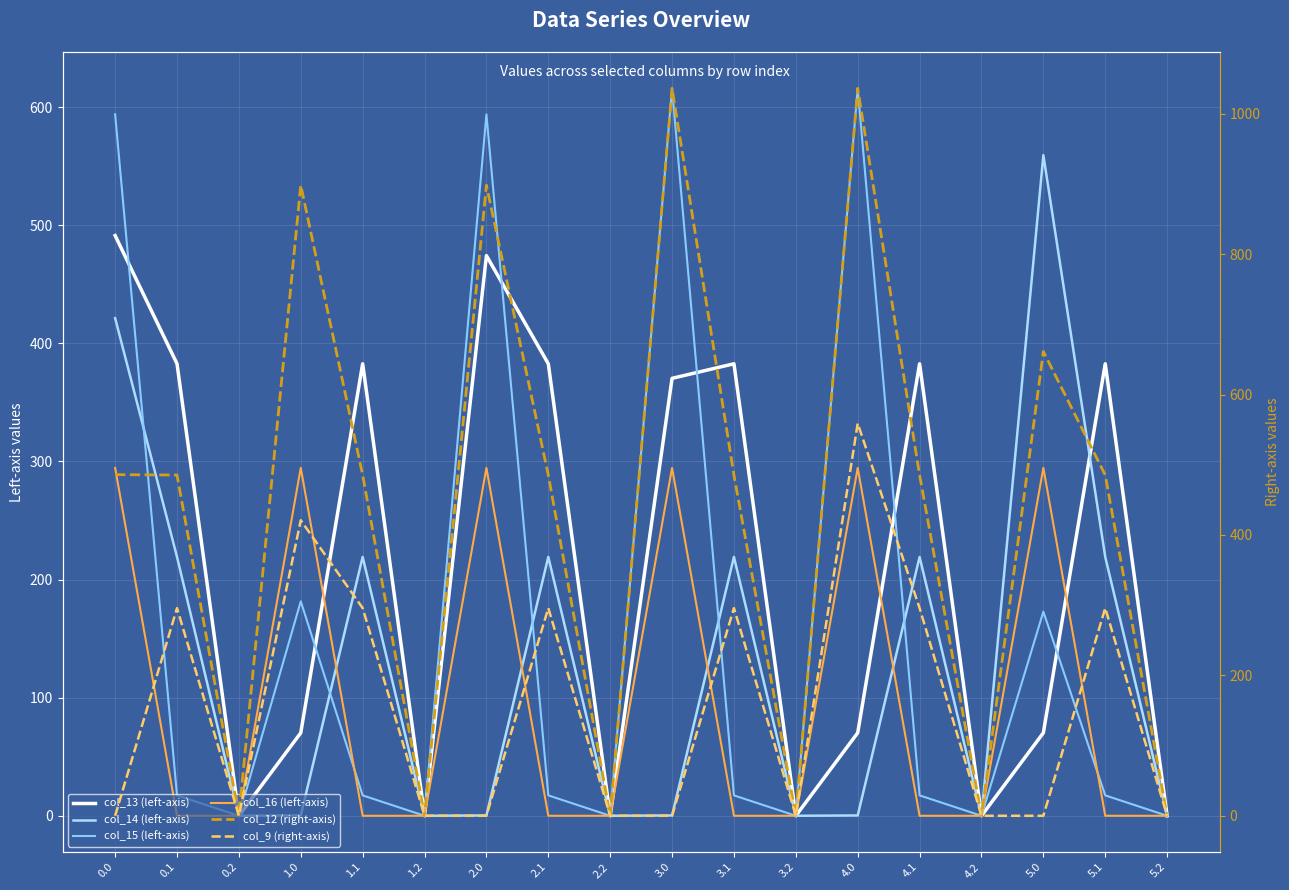

What is the value of the col_12 (right-axis) point at the 14th from the left?

485.4